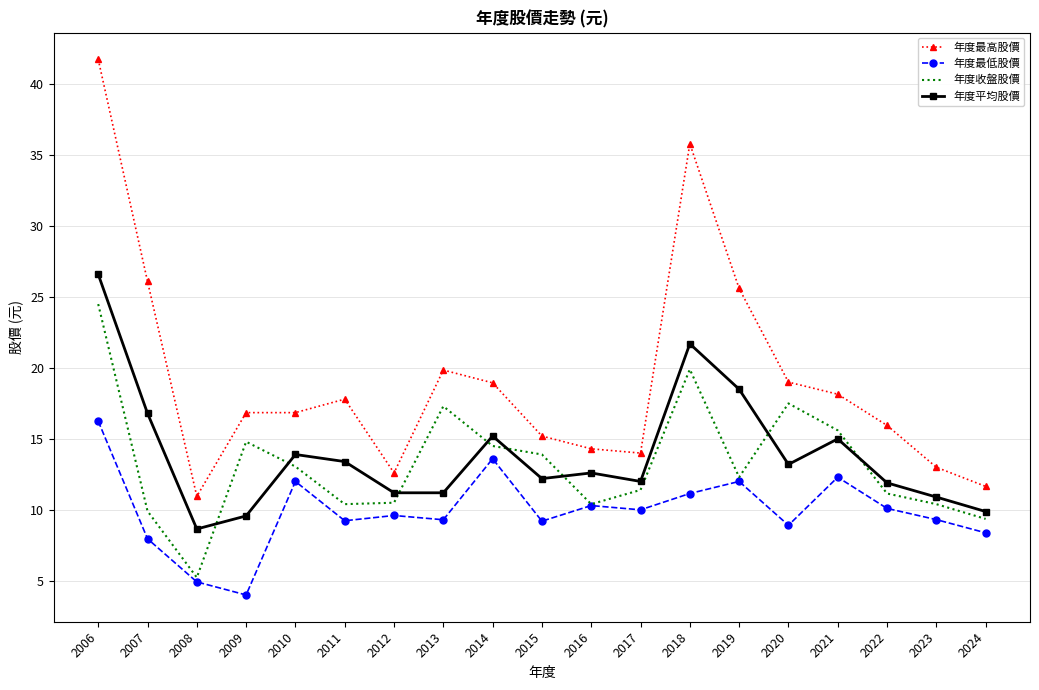

Read the 年度最低股價 value at 2010.

12.0